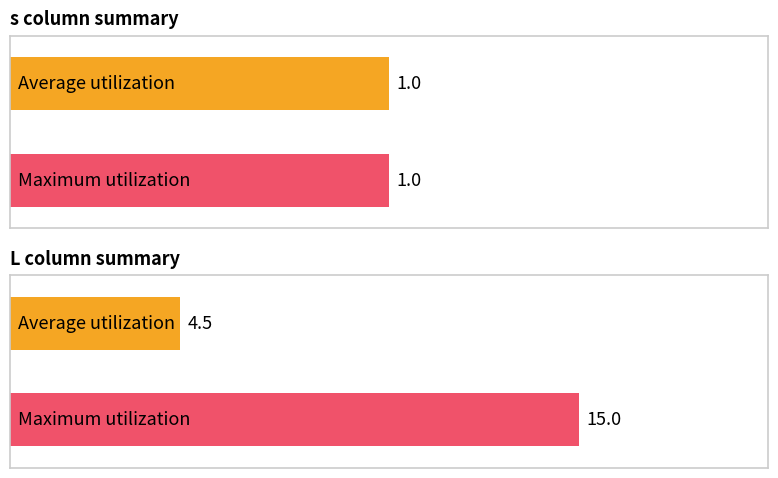

What is the highest value of the L series?

15.0